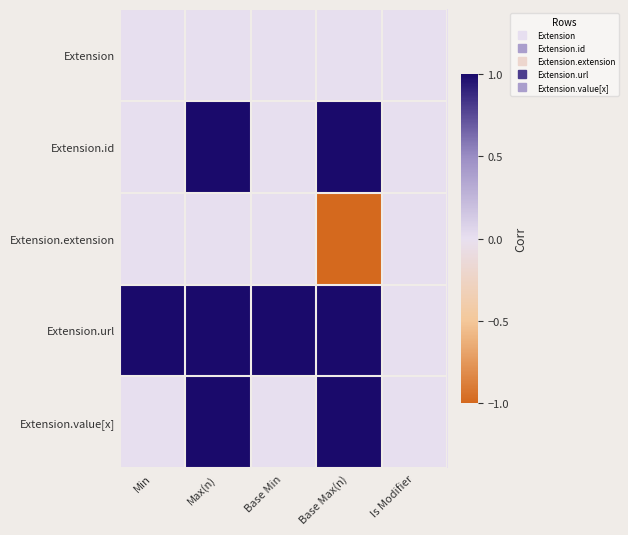

Reading left to right, transcribe all the data shown in this chart.

Extension: Min=0	Max(n)=0	Base Min=0	Base Max(n)=0	Is Modifier=0
Extension.id: Min=0	Max(n)=1	Base Min=0	Base Max(n)=1	Is Modifier=0
Extension.extension: Min=0	Max(n)=0	Base Min=0	Base Max(n)=-1	Is Modifier=0
Extension.url: Min=1	Max(n)=1	Base Min=1	Base Max(n)=1	Is Modifier=0
Extension.value[x]: Min=0	Max(n)=1	Base Min=0	Base Max(n)=1	Is Modifier=0